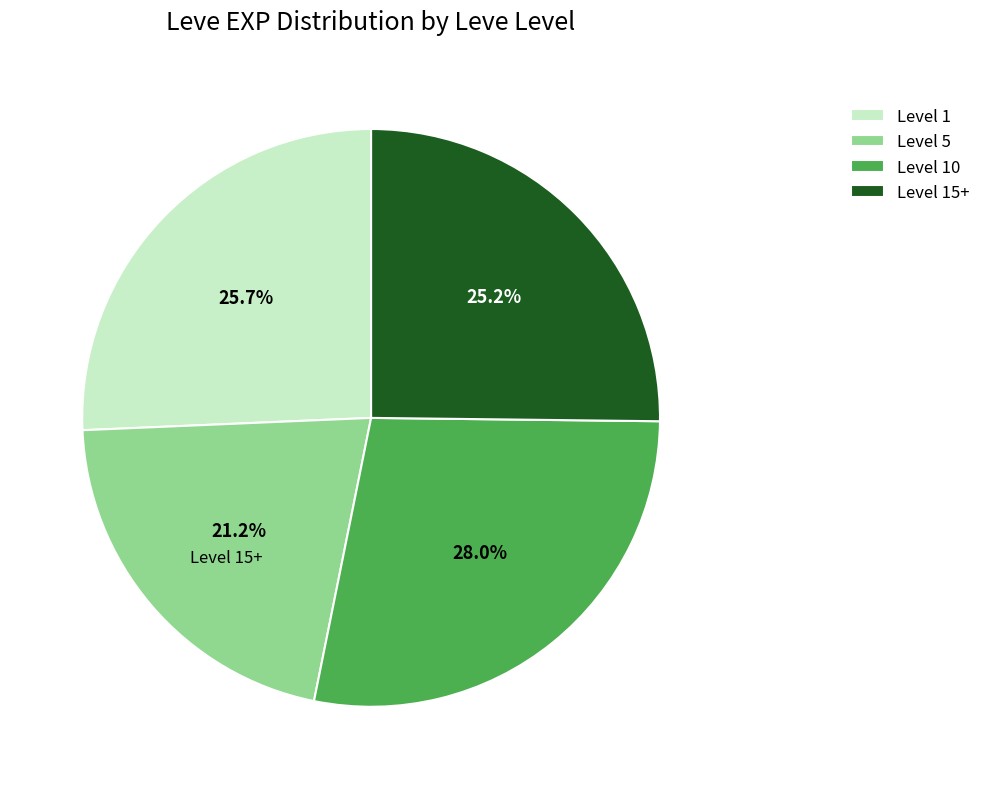

To the nearest percent, what is the difference between the largest and smallest slice percentages?

7%